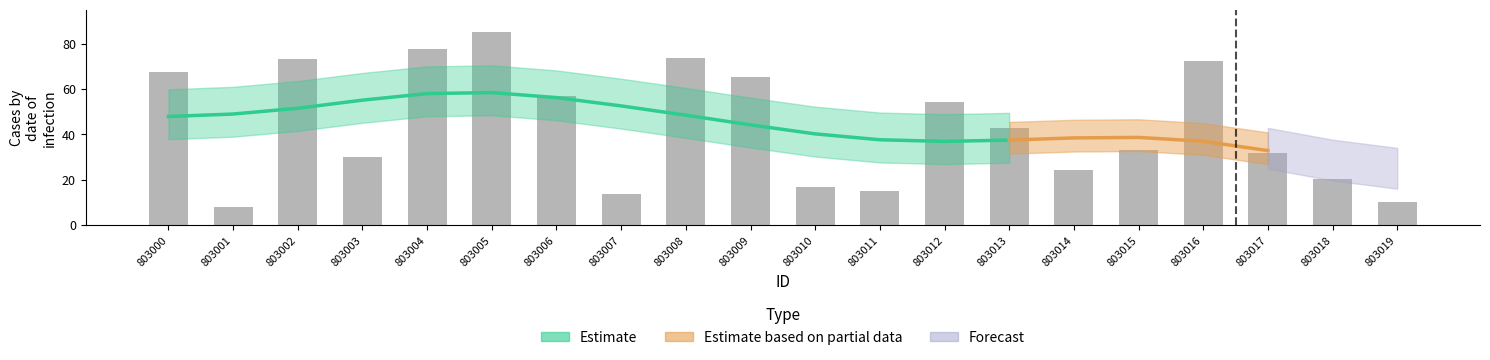

Rank the categories by value from lowest to highest.

803001, 803019, 803007, 803011, 803010, 803018, 803014, 803003, 803017, 803015, 803013, 803012, 803006, 803009, 803000, 803016, 803002, 803008, 803004, 803005